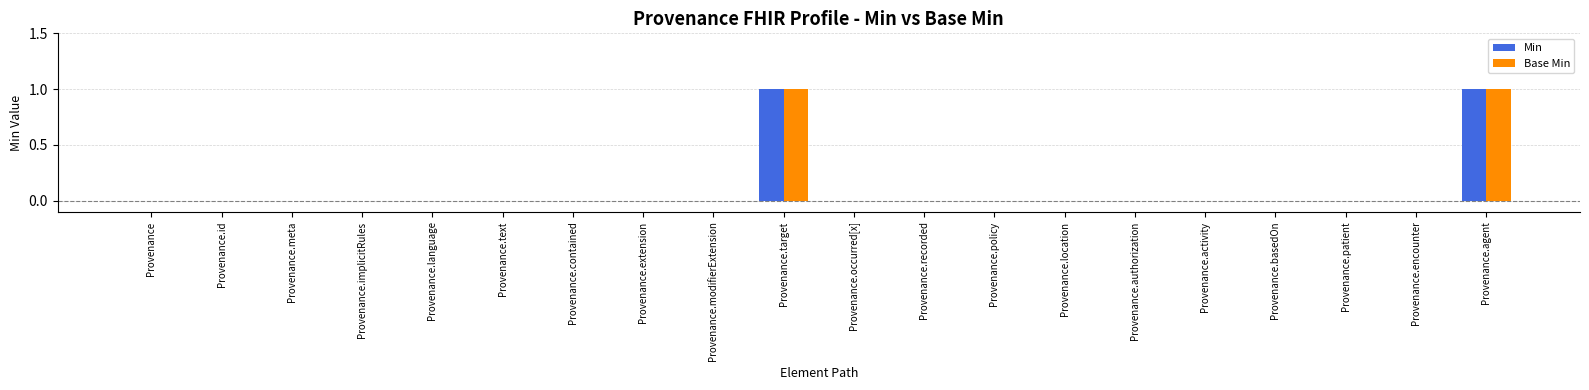

Are the bars horizontal?

No